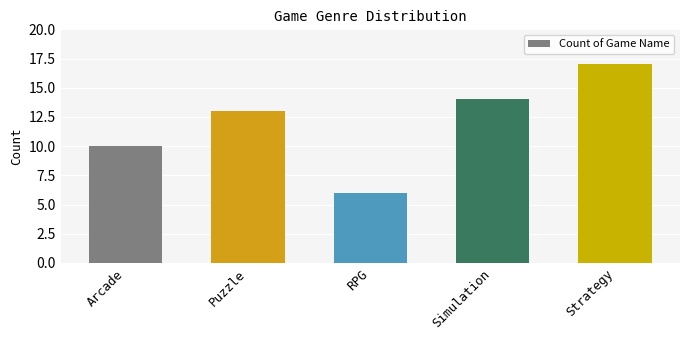

What is the greatest value displayed?

17